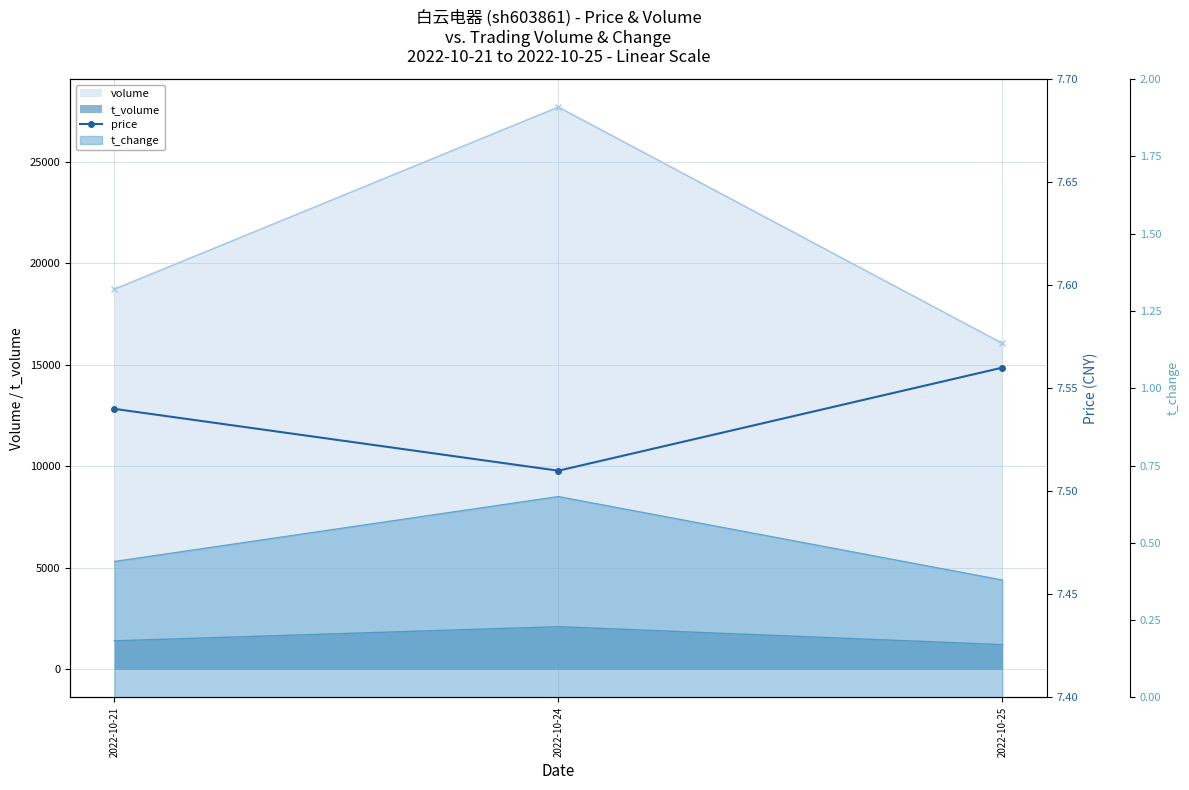

Which category has the lowest value across all series?

2022-10-24